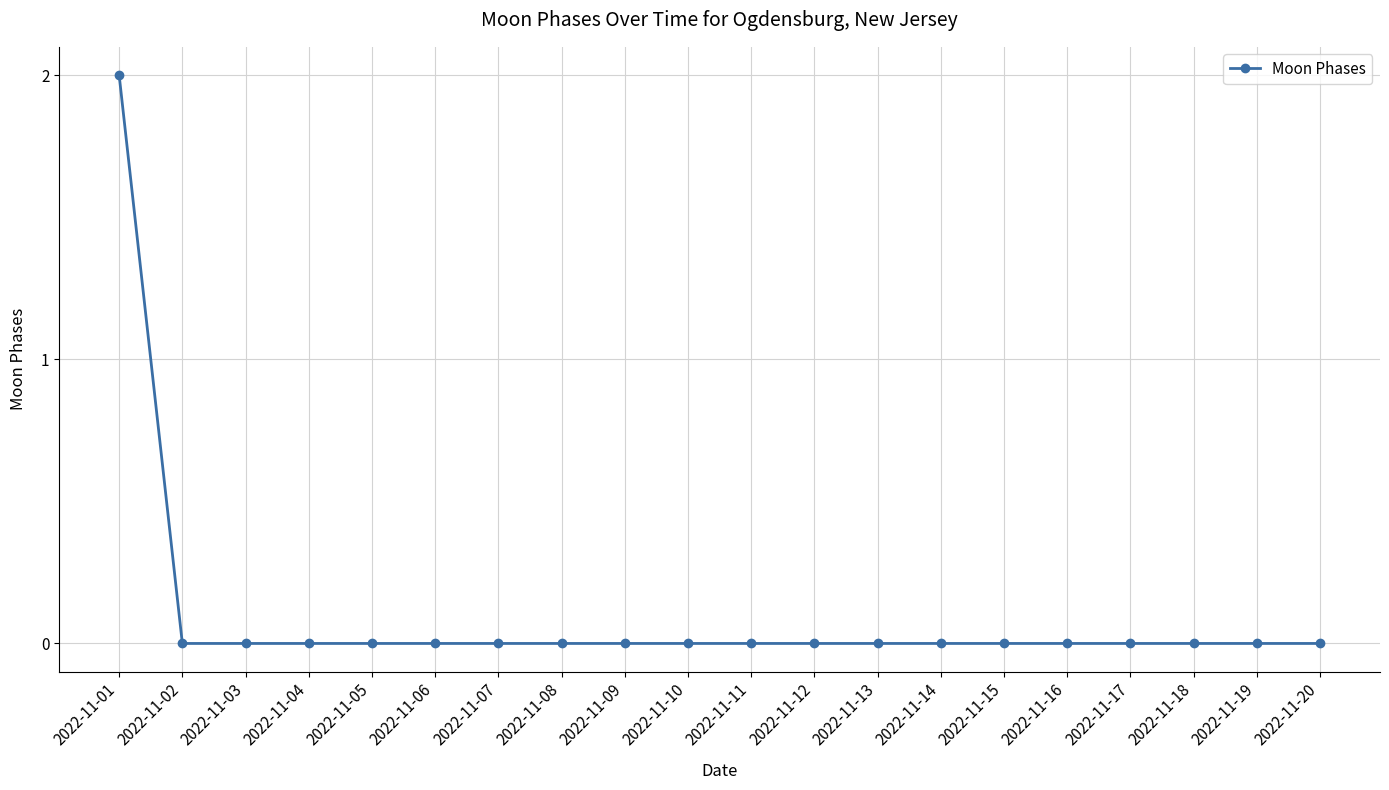

True or false: the data shows -1 at 2022-11-12.

False